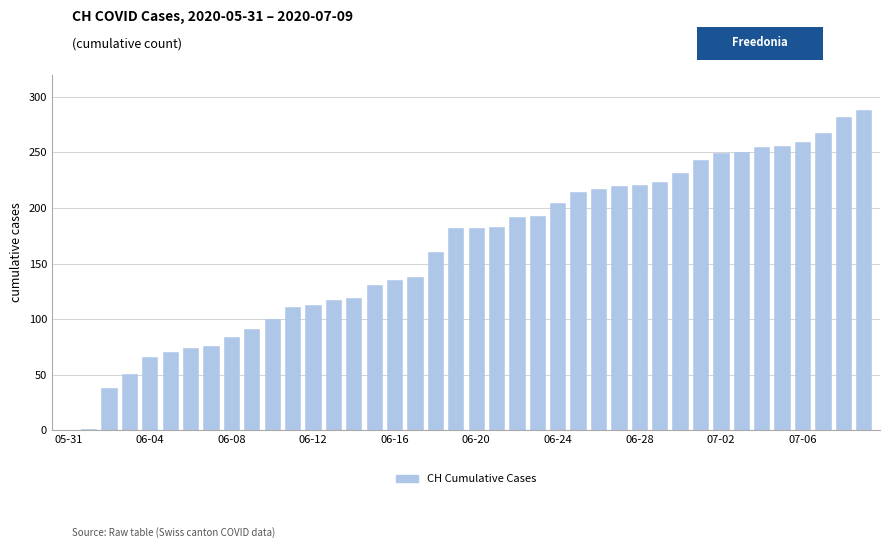

What is the sum of all values?

6486